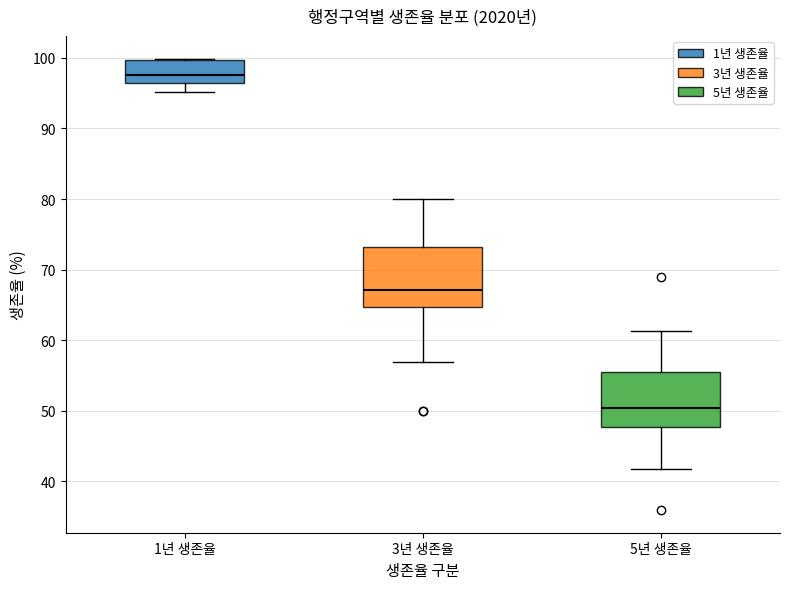

Reading left to right, read every box against the y-axis: the position of its median line, the range the box covers, and the ends of its whiskers. The values are not printed on the chart, so give them approximately, as read against the axis.

1년 생존율: median 98, box 96 to 100, whiskers 95 to 100
3년 생존율: median 67, box 65 to 73, whiskers 57 to 80
5년 생존율: median 50, box 48 to 56, whiskers 42 to 61